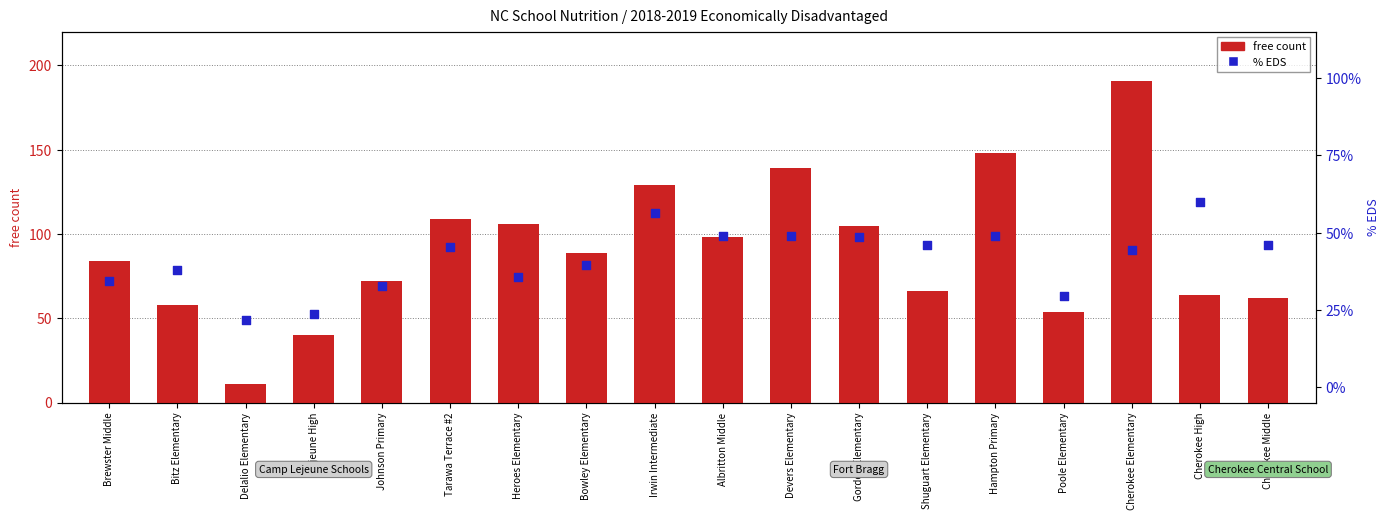

What are all the series names shown in the legend?

free count, % EDS